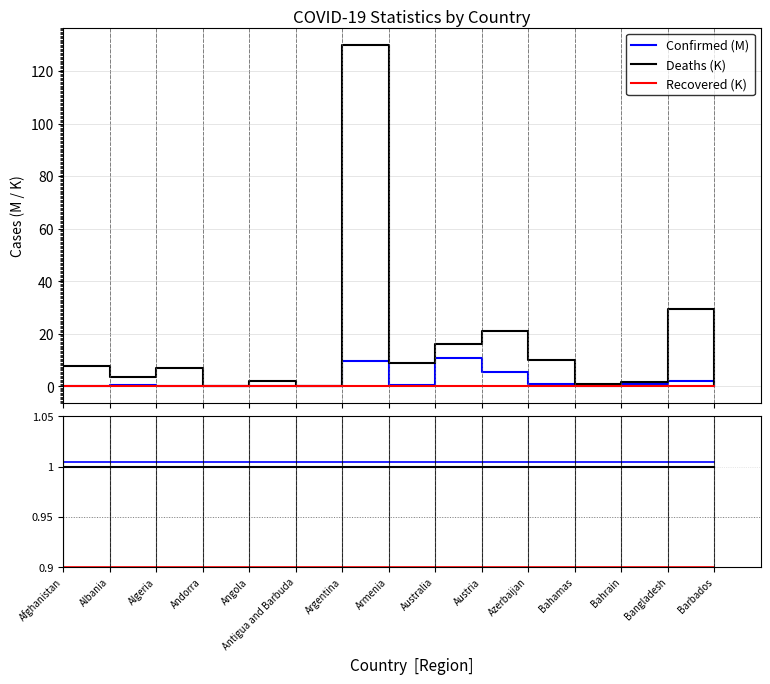

Reading right to left, transcribe all the data shown in this chart.

Confirmed (M): 0.1	2.0	0.7	0.0	0.8	5.5	10.6	0.4	9.7	0.0	0.1	0.0	0.3	0.3	0.2
Deaths (K): 0.6	29.4	1.5	0.8	10.0	21.1	16.0	8.7	130.0	0.1	1.9	0.2	6.9	3.6	7.8
Recovered (K): 0.0	0.0	0.0	0.0	0.0	0.0	0.0	0.0	0.0	0.0	0.0	0.0	0.0	0.0	0.0
center: 1.0	1.0	1.0	1.0	1.0	1.0	1.0	1.0	1.0	1.0	1.0	1.0	1.0	1.0	1.0
up: 1.0	1.0	1.0	1.0	1.0	1.0	1.0	1.0	1.0	1.0	1.0	1.0	1.0	1.0	1.0
down: 0.9	0.9	0.9	0.9	0.9	0.9	0.9	0.9	0.9	0.9	0.9	0.9	0.9	0.9	0.9